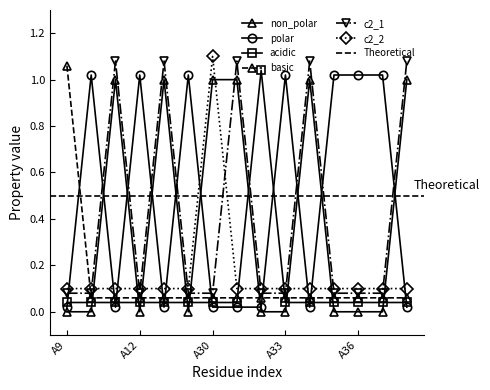

Which has a higher value, A33 or A12?

A33